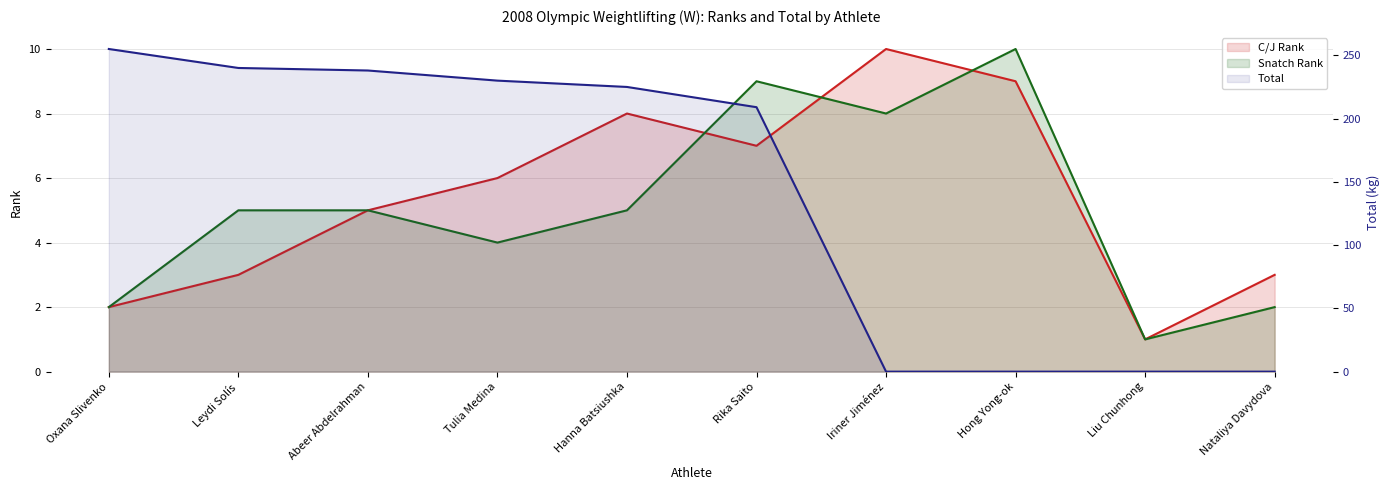

What is the average value of the C/J Rank series?

5